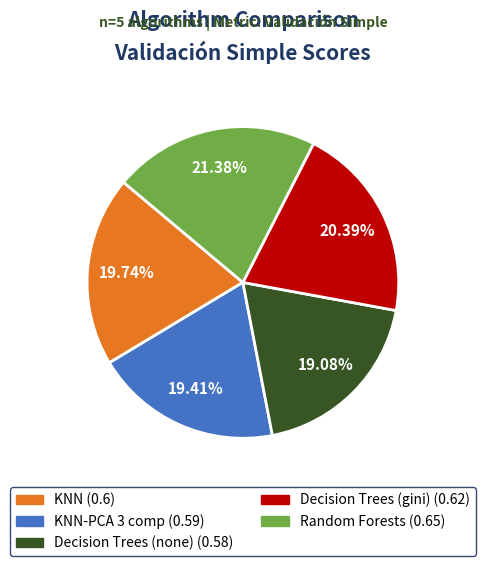

Is there a majority slice in this chart?

No